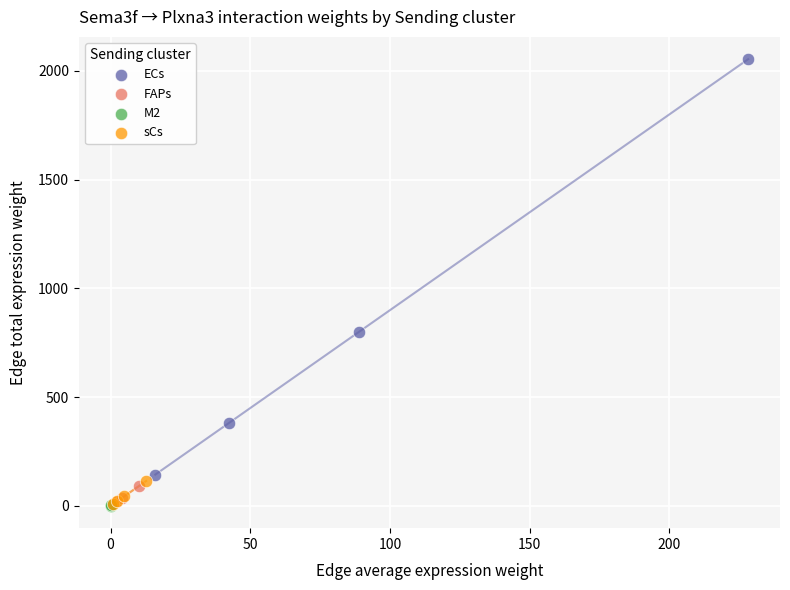

Which series has the largest Y range (max minus min)?

ECs